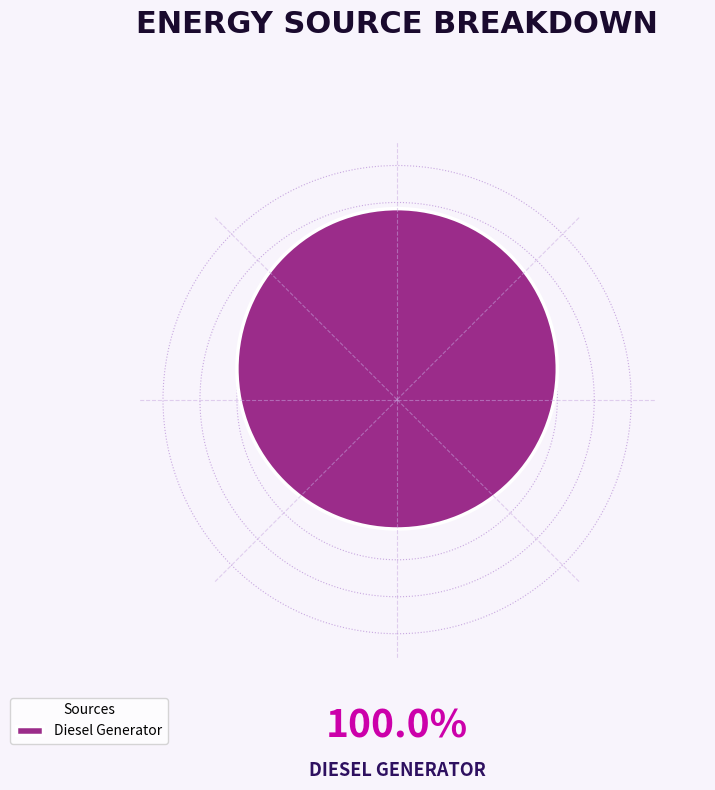

Rank the categories by value from highest to lowest.

Diesel Generator